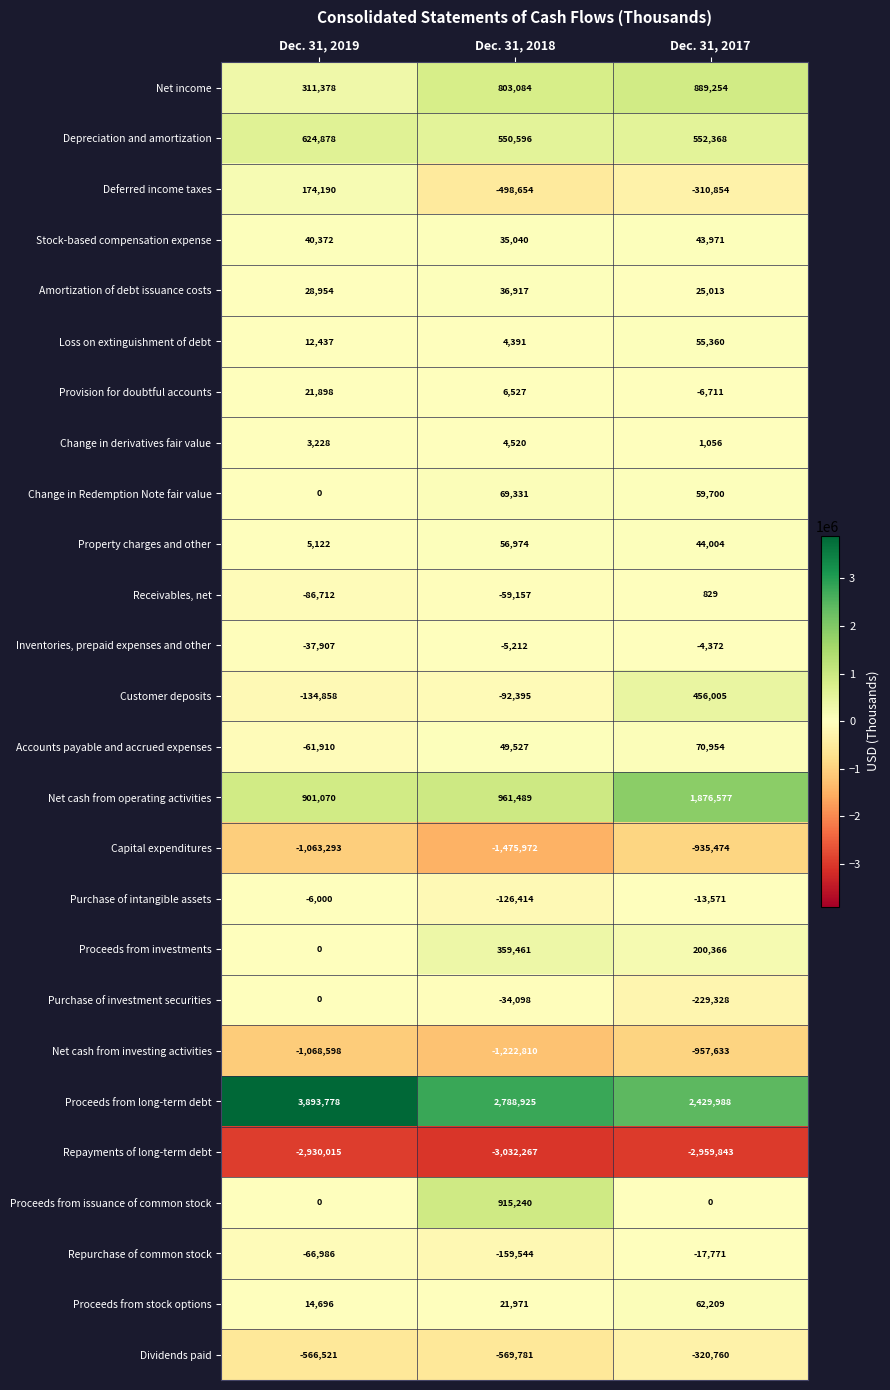

What is the difference between the highest and lowest values at Dec. 31, 2018?

5821192